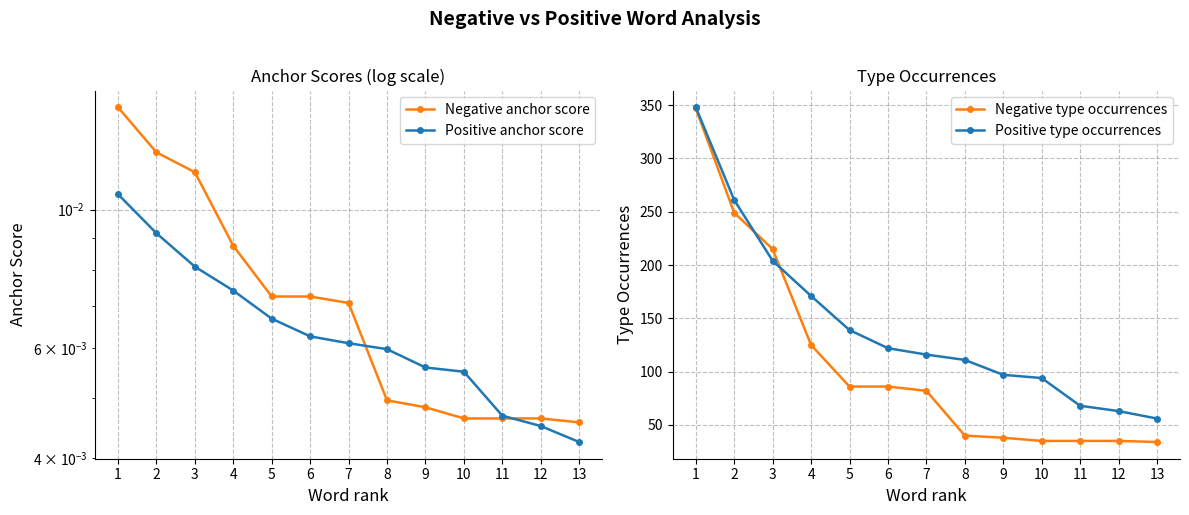

What is the sum of the Positive type occurrences values at 4 and 5?

310